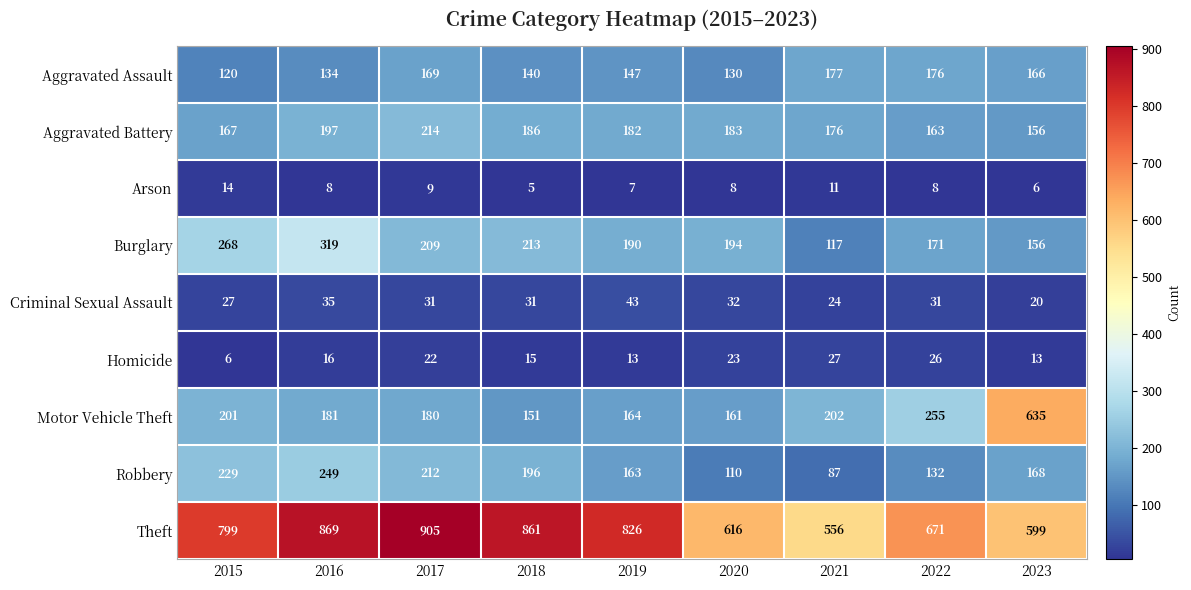

Is it true that Motor Vehicle Theft equals 164 at 2019?

True